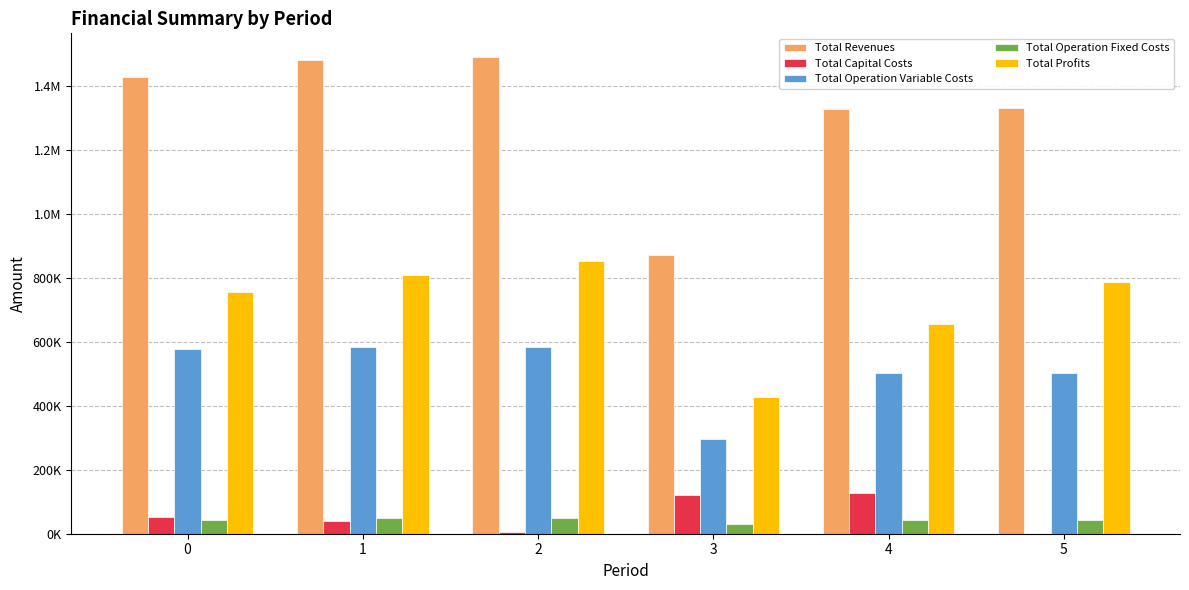

What are all the series names shown in the legend?

Total Revenues, Total Capital Costs, Total Operation Variable Costs, Total Operation Fixed Costs, Total Profits